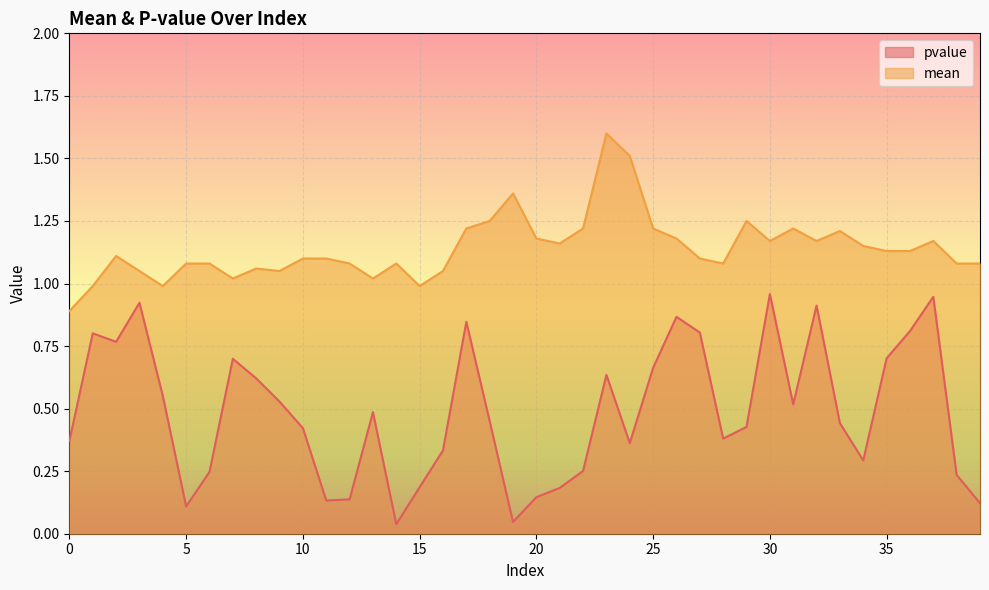

At which label is mean closest to 1?

1